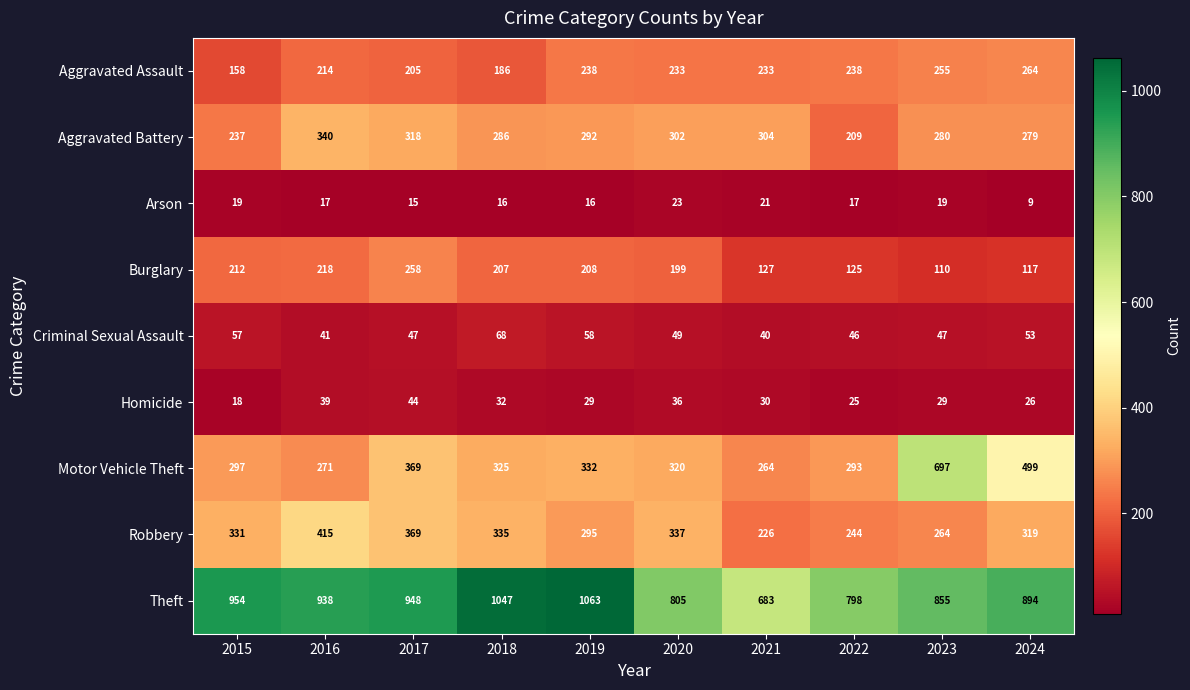

How many series are shown in this chart?

9